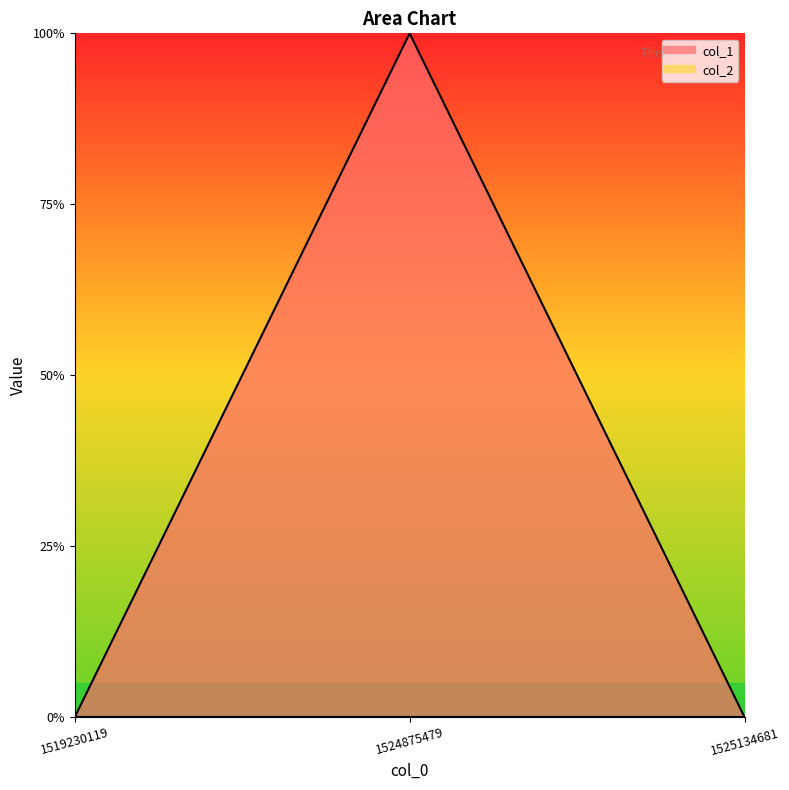

Rank the categories by value from highest to lowest.

1524875479, 1519230119, 1525134681